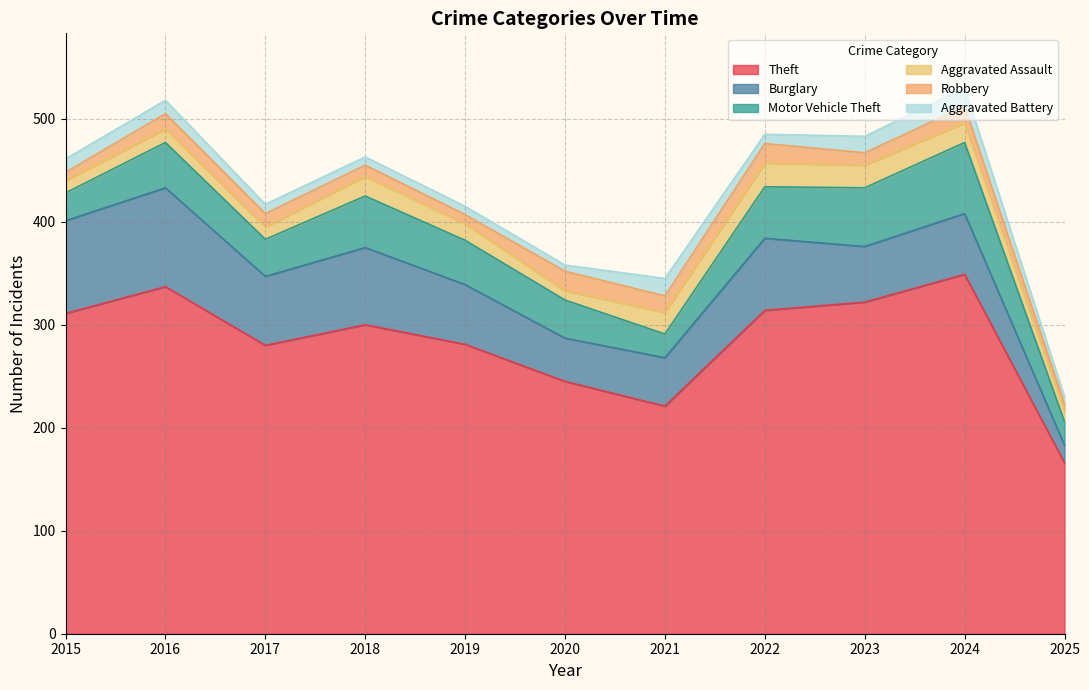

Is it true that Theft equals 154 at 2023?

False